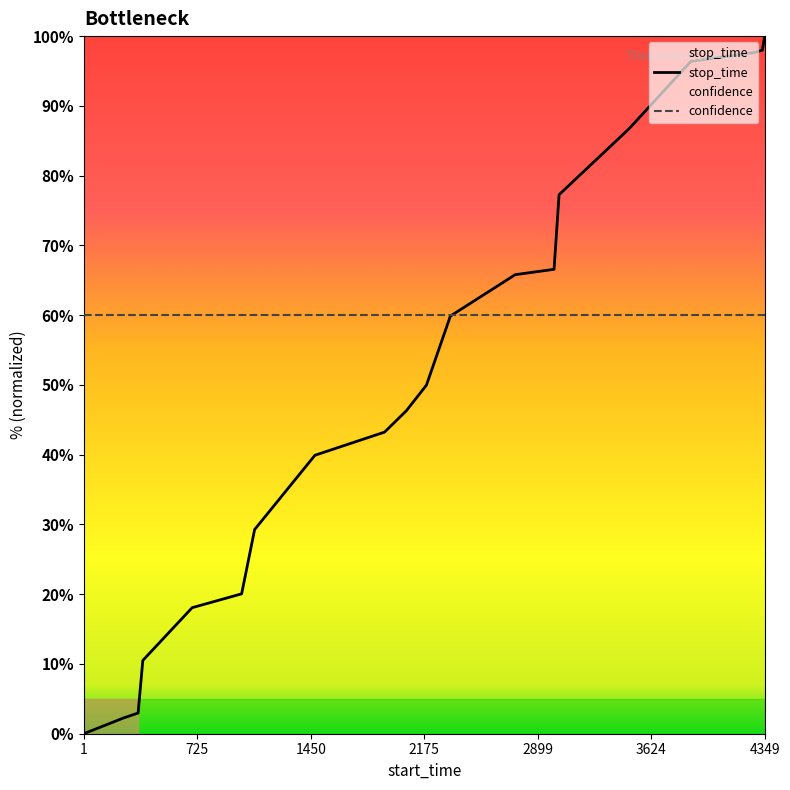

Is it true that confidence equals 60.0 at 2175?

True